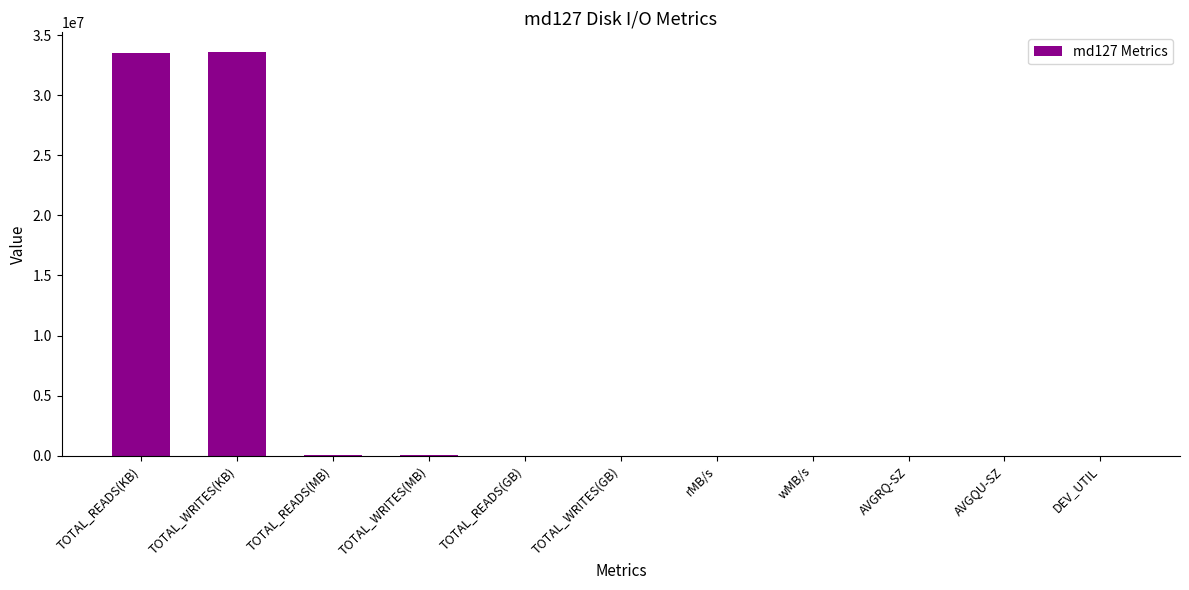

At which label is the value closest to 16784794?

TOTAL_WRITES(MB)